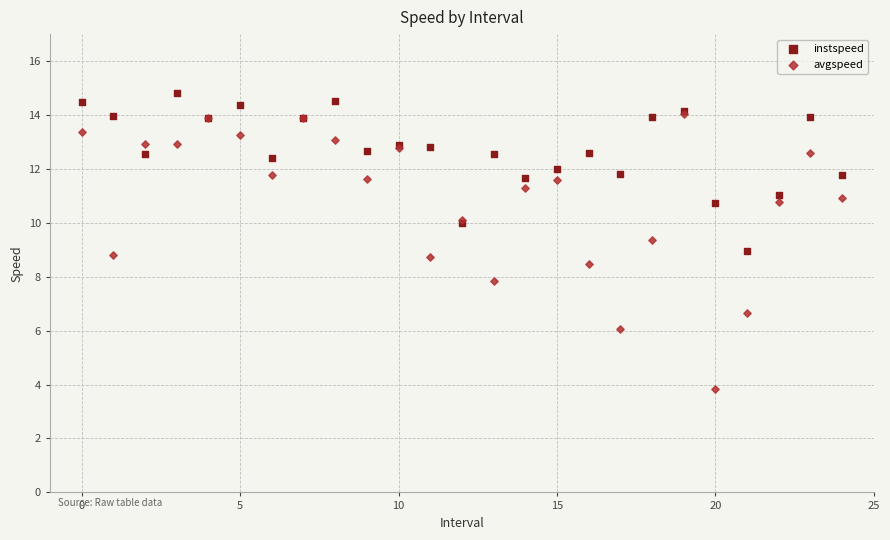

What are all the series names shown in the legend?

instspeed, avgspeed